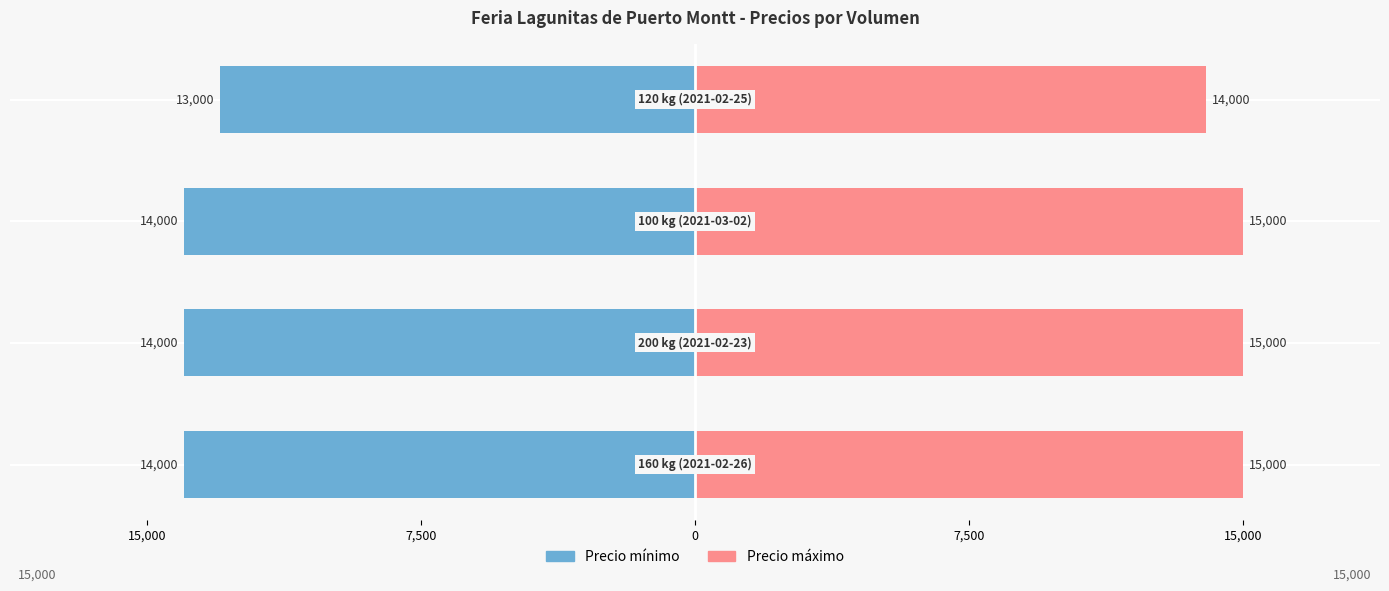

List the series in order of their overall mean, highest first.

Precio máximo, Precio mínimo